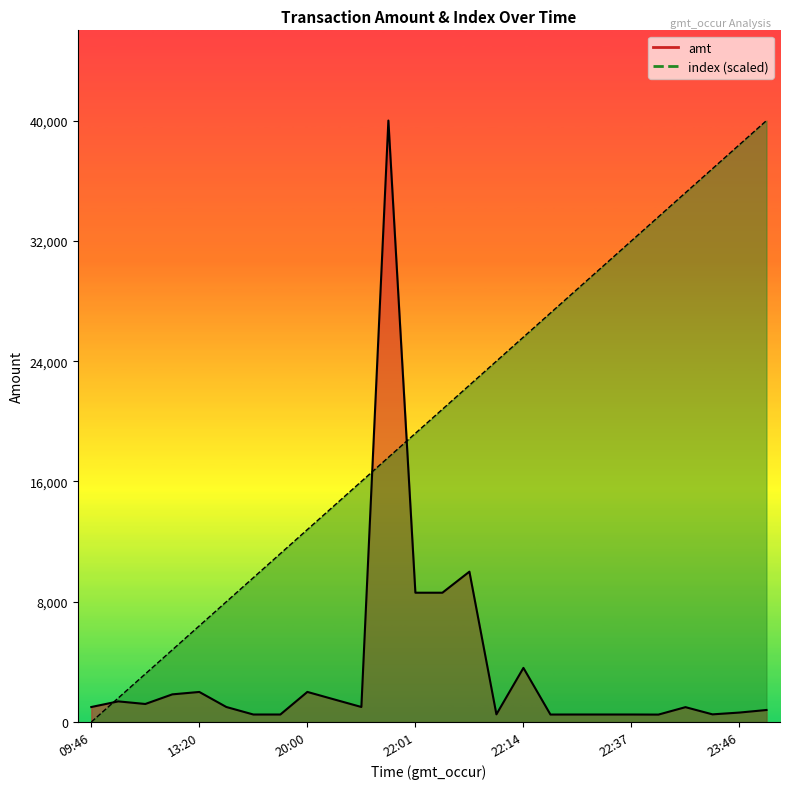

What position from the left is 10?

11